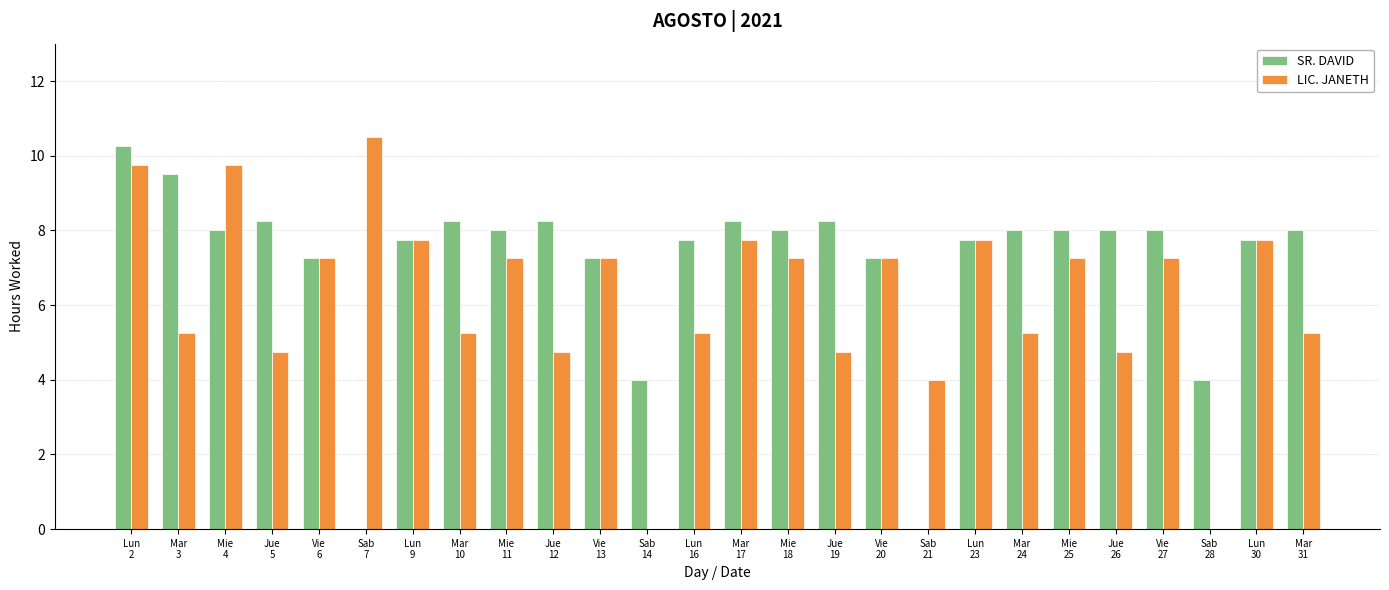

True or false: SR. DAVID has a value of 13.2 at Mar
31.

False